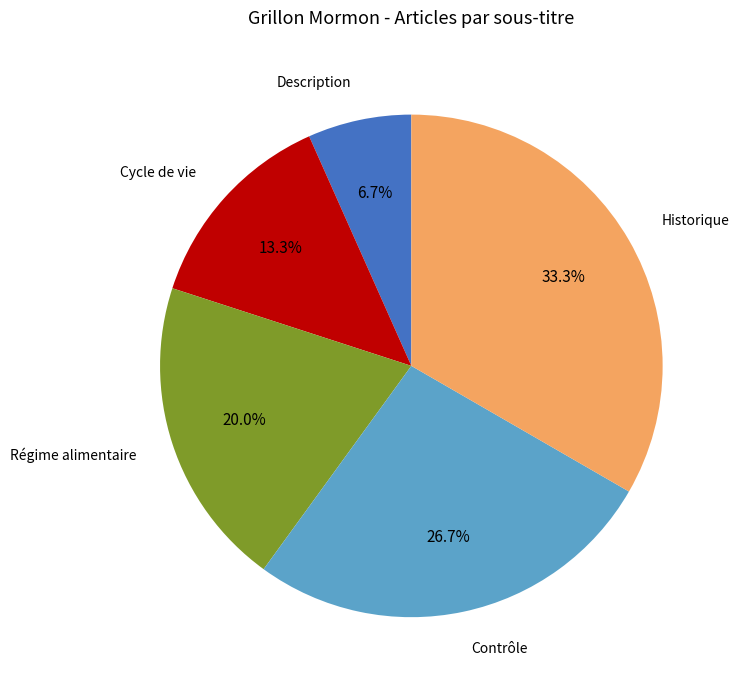

Is there any slice that represents more than half of the pie?

No